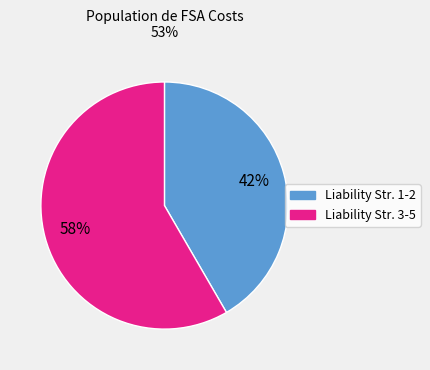

Is there any slice that represents more than half of the pie?

Yes